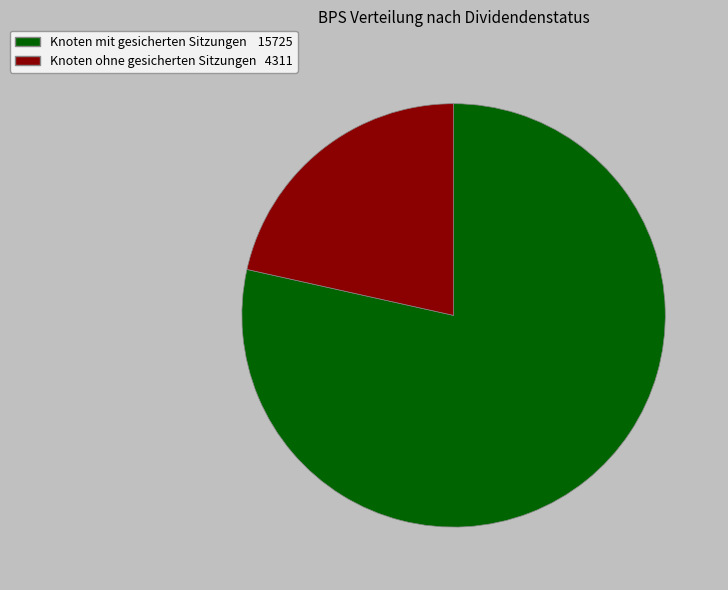

Is there a majority slice in this chart?

Yes